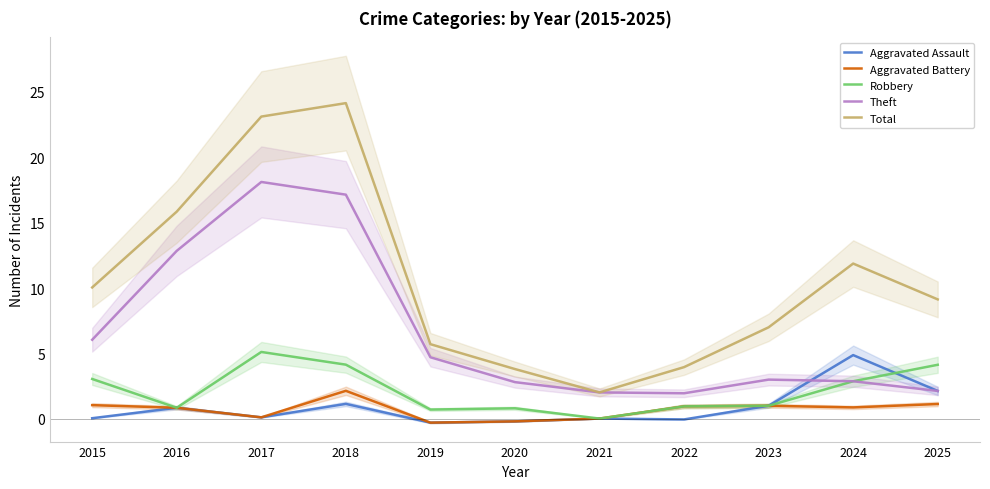

List the labels in order of Aggravated Assault value, largest first.

2024, 2025, 2018, 2023, 2016, 2017, 2015, 2021, 2022, 2020, 2019